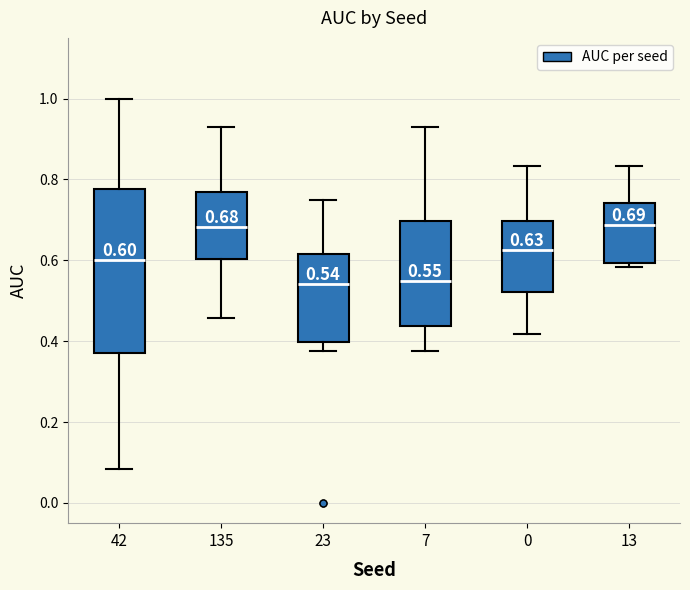

Comparing the boxes themselves (not the whiskers), which one is the tallest?

42